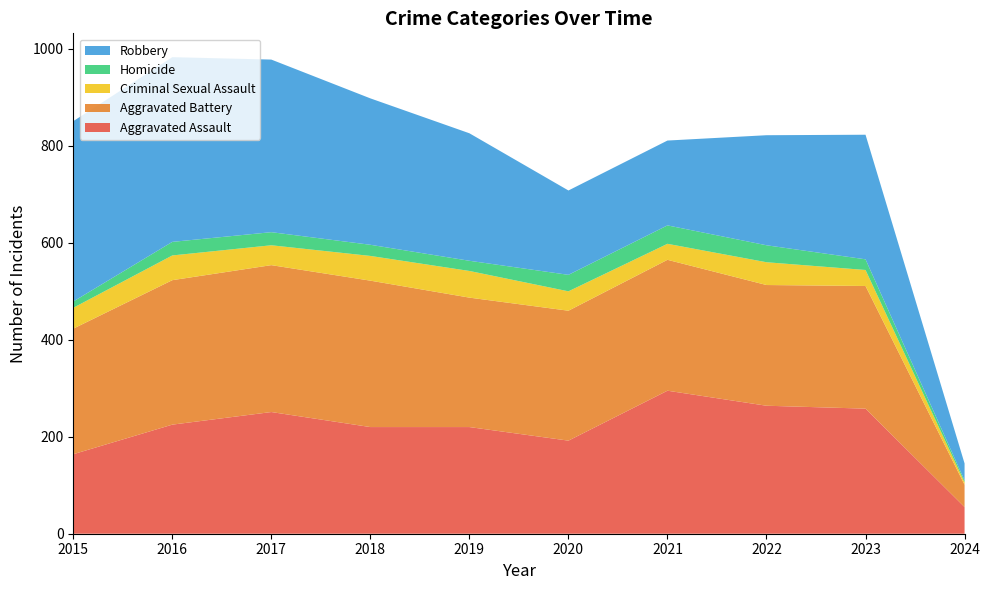

Reading left to right, transcribe all the data shown in this chart.

Aggravated Assault: 164	225	251	220	220	192	295	264	258	55
Aggravated Battery: 259	298	303	302	267	268	270	249	253	46
Criminal Sexual Assault: 43	51	41	51	55	40	33	47	33	5
Homicide: 13	28	27	23	21	34	38	35	22	4
Robbery: 372	381	356	302	263	174	175	227	257	35